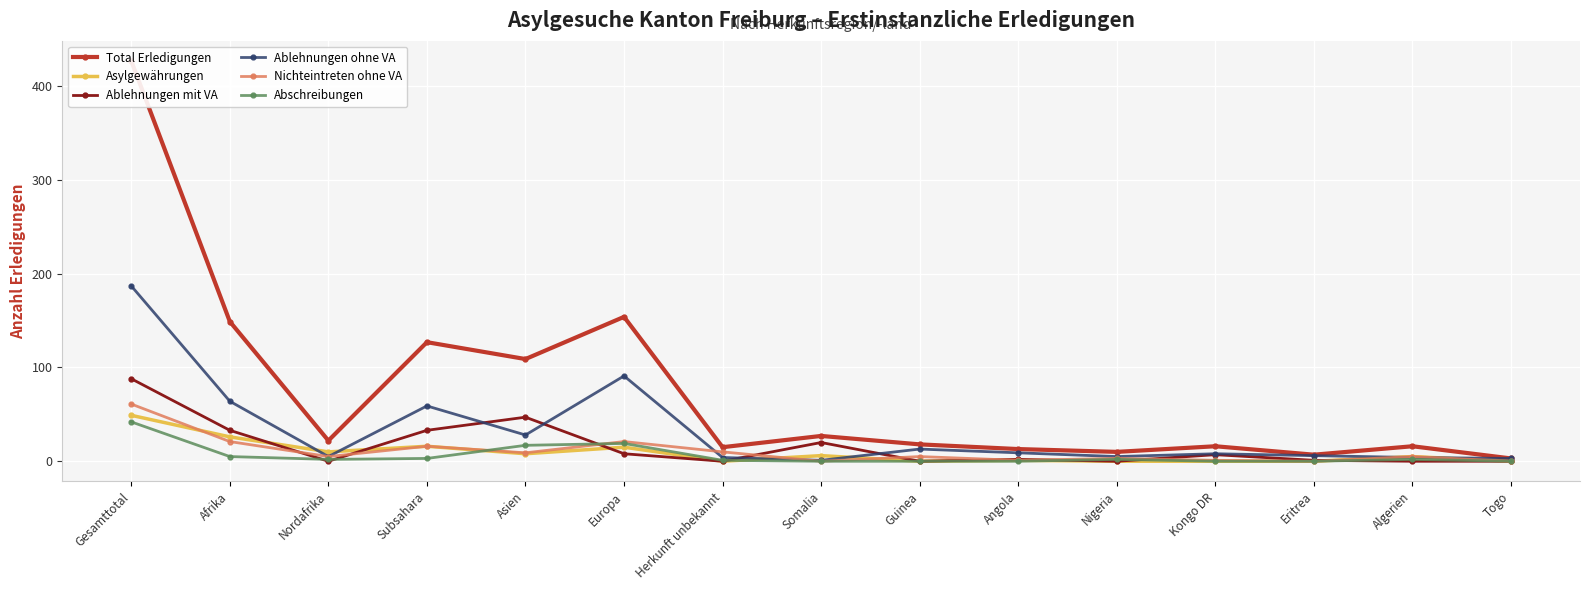

Which series has the widest spread of values?

Total Erledigungen